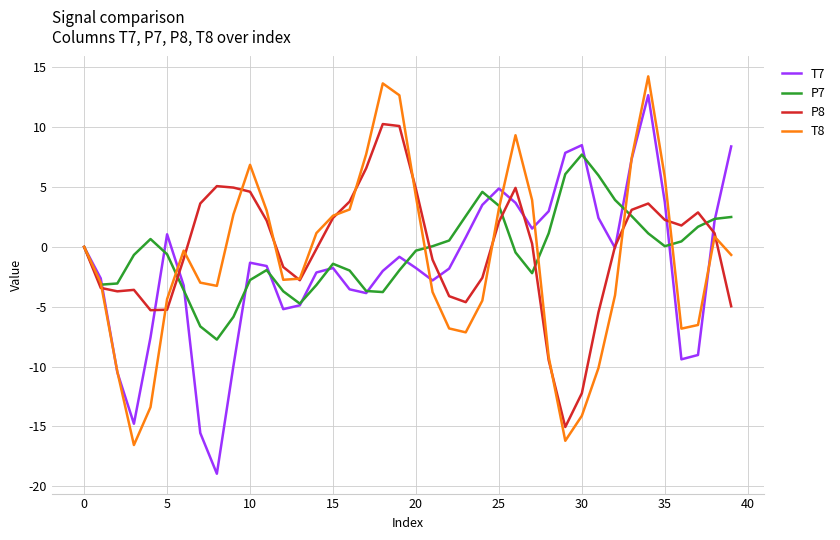

What is the greatest value displayed?

14.3